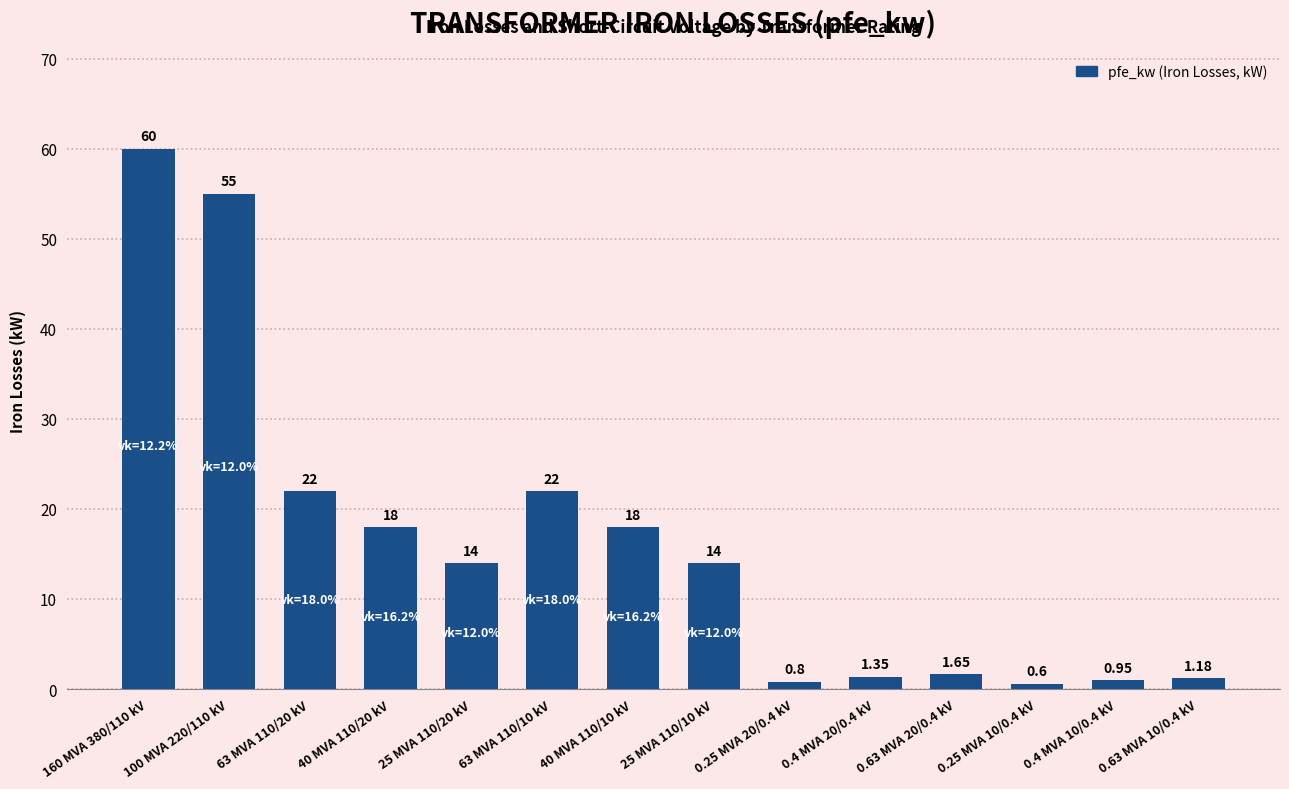

What is the change in value from 25 MVA 110/20 kV to 63 MVA 110/10 kV?

+8.0